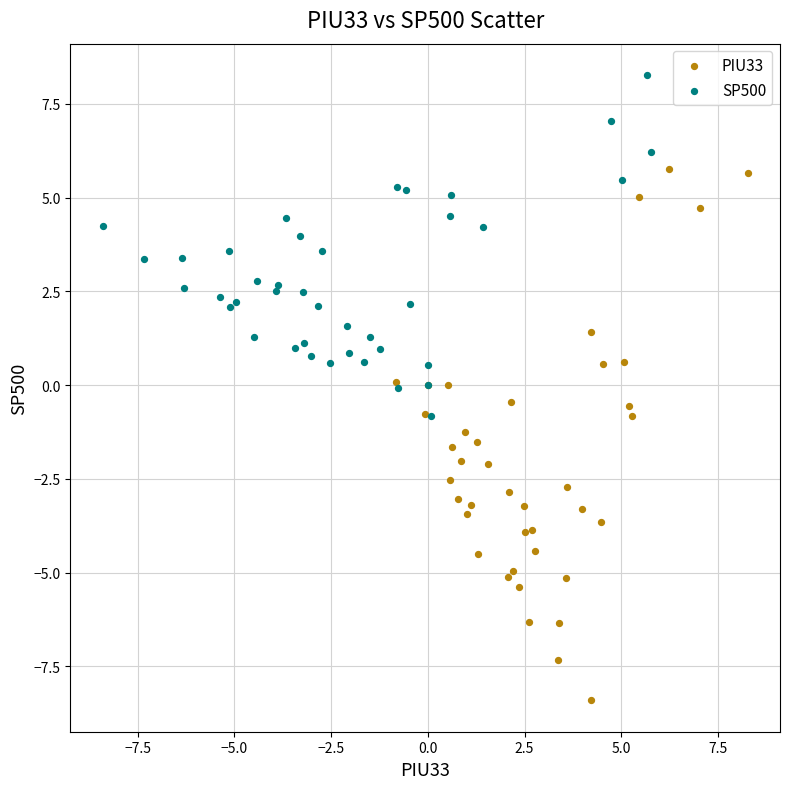

Which series reaches the maximum Y coordinate?

SP500